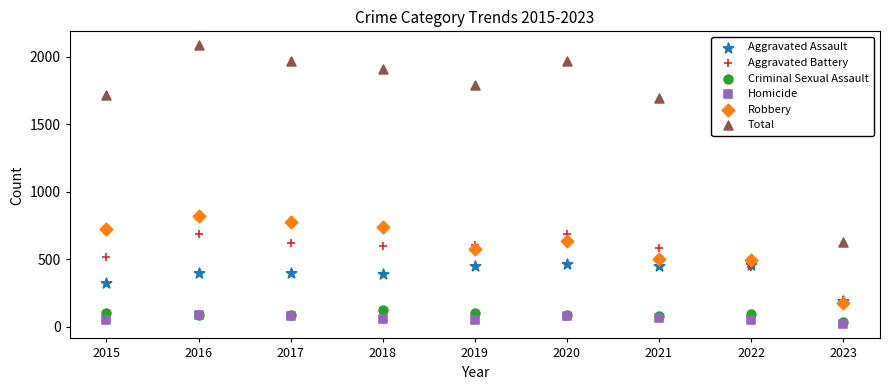

Is the value of Total at 2016 greater than the value of Aggravated Assault at 2015?

Yes